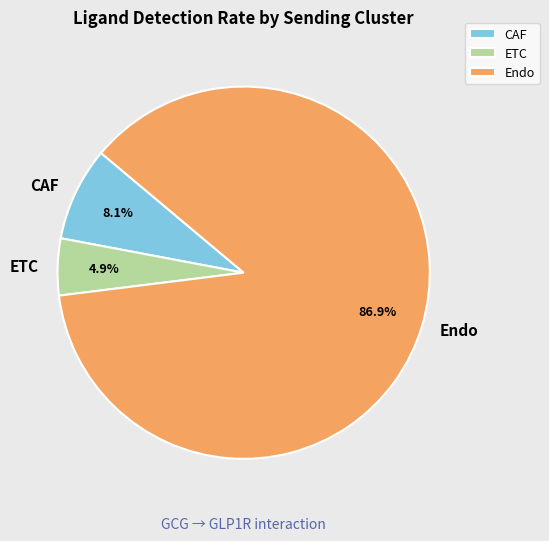

Which has a higher value, ETC or Endo?

Endo